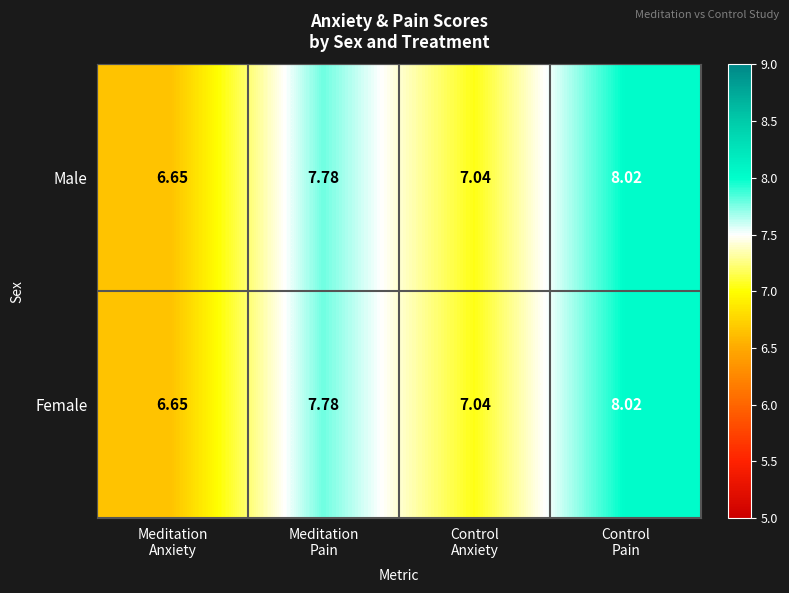

How many data points in Female are above 7?

3